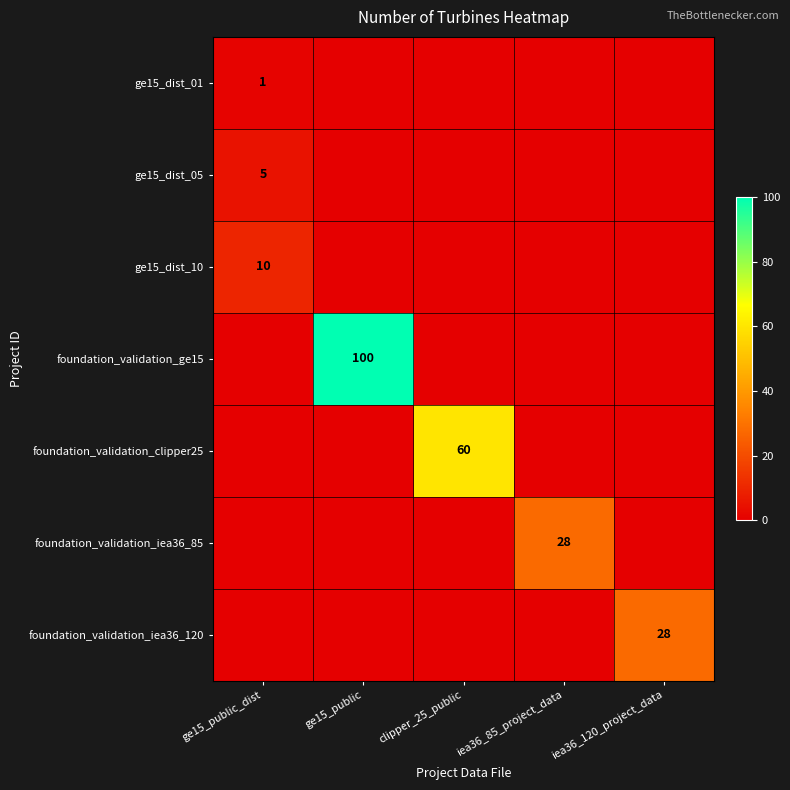

Is it true that foundation_validation_ge15 equals 100 at ge15_public?

True